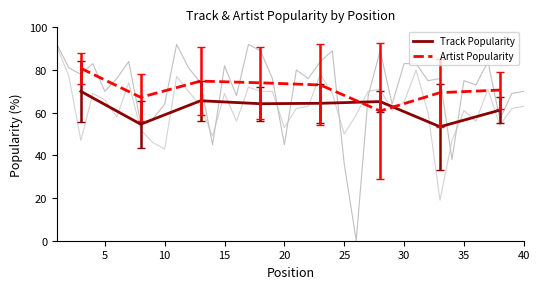

What are all the series names shown in the legend?

Track Popularity, Artist Popularity